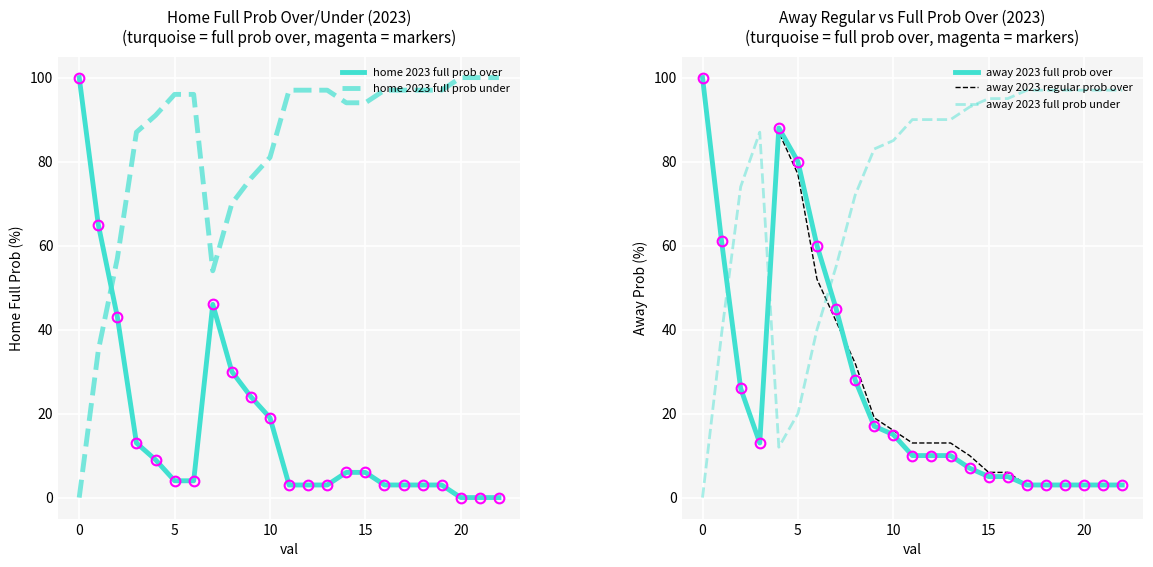

The value of home 2023 full prob under at 21 is 54. True or false?

False